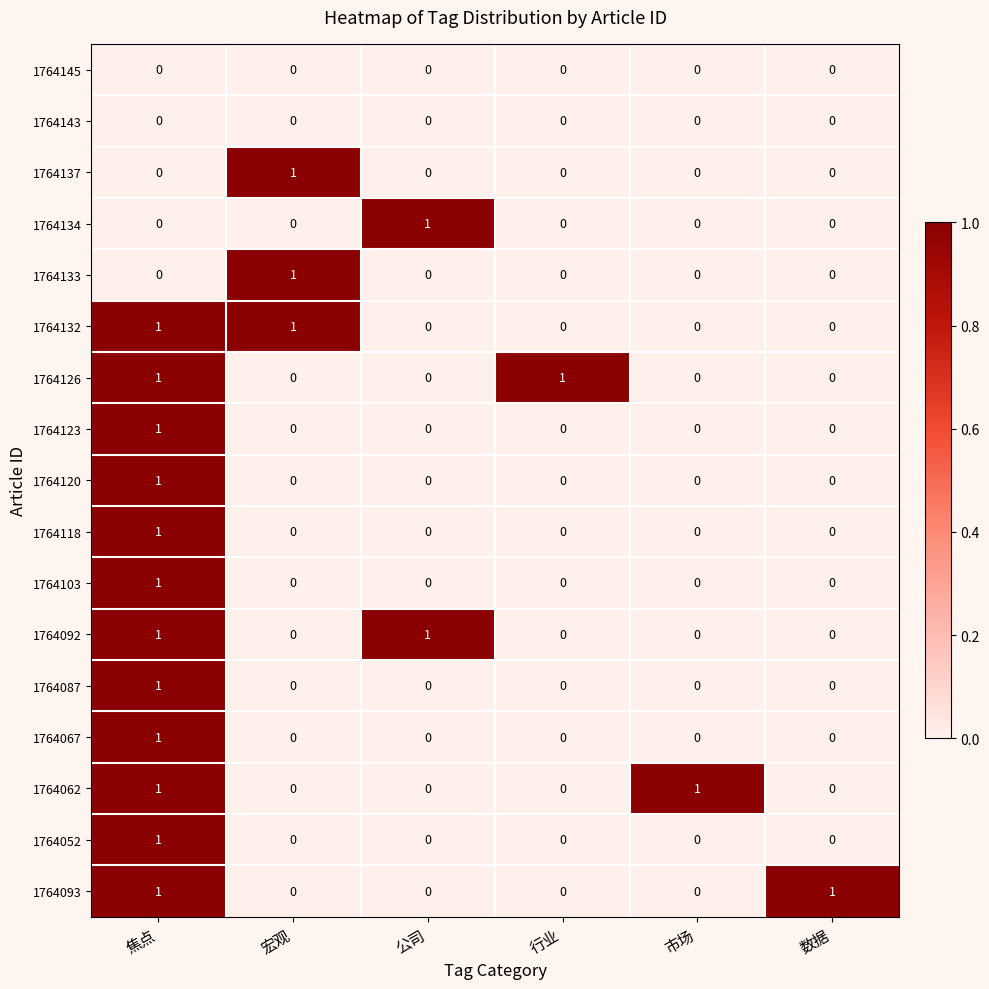

The 1764126 series shows 0 at 宏观. True or false?

True